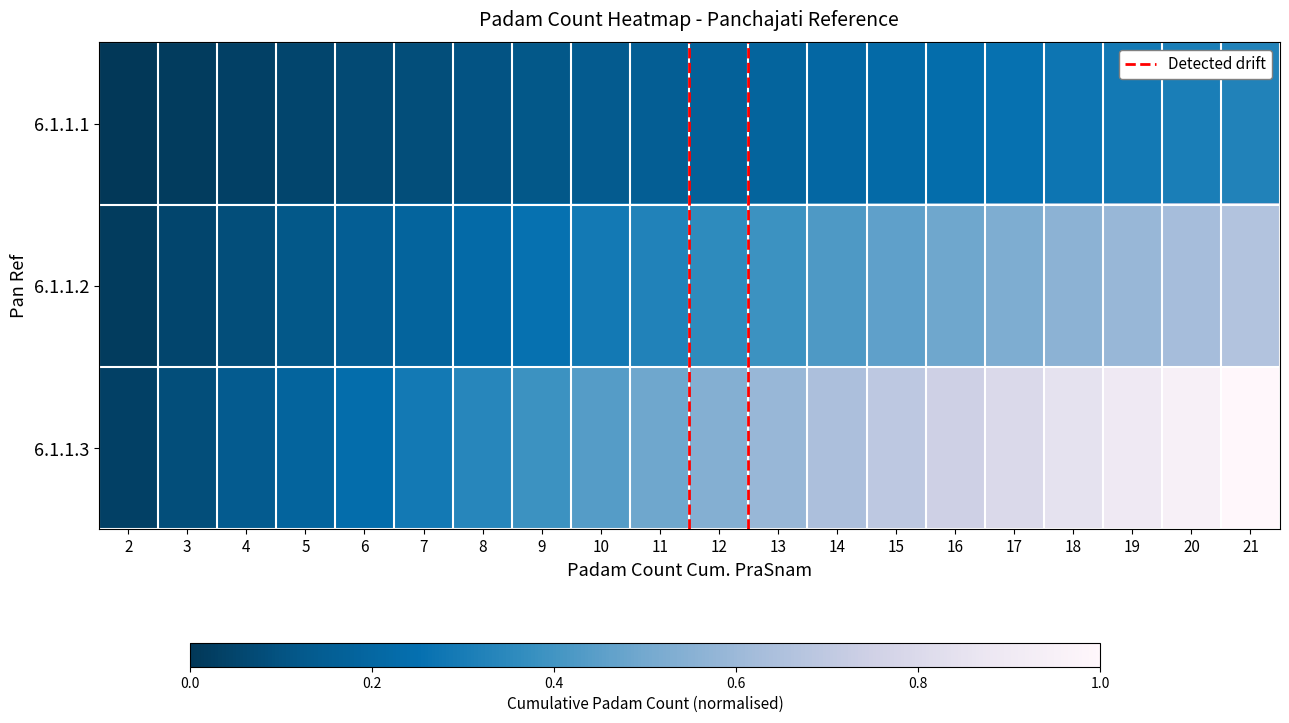

Reading left to right, what are all the values shown in this chart?

6.1.1.1: 2=0.0	3=0.0	4=0.0	5=0.1	6=0.1	7=0.1	8=0.1	9=0.1	10=0.1	11=0.2	12=0.2	13=0.2	14=0.2	15=0.2	16=0.2	17=0.3	18=0.3	19=0.3	20=0.3	21=0.3
6.1.1.2: 2=0.0	3=0.1	4=0.1	5=0.1	6=0.2	7=0.2	8=0.2	9=0.3	10=0.3	11=0.3	12=0.4	13=0.4	14=0.4	15=0.5	16=0.5	17=0.5	18=0.6	19=0.6	20=0.6	21=0.7
6.1.1.3: 2=0.0	3=0.1	4=0.1	5=0.2	6=0.2	7=0.3	8=0.3	9=0.4	10=0.4	11=0.5	12=0.5	13=0.6	14=0.6	15=0.7	16=0.7	17=0.8	18=0.8	19=0.9	20=0.9	21=1.0